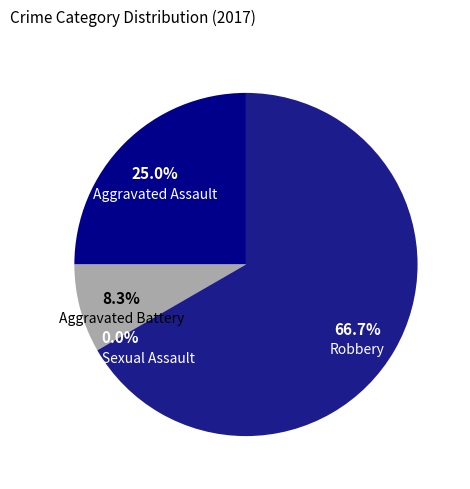

How many segments does this pie chart have?

4